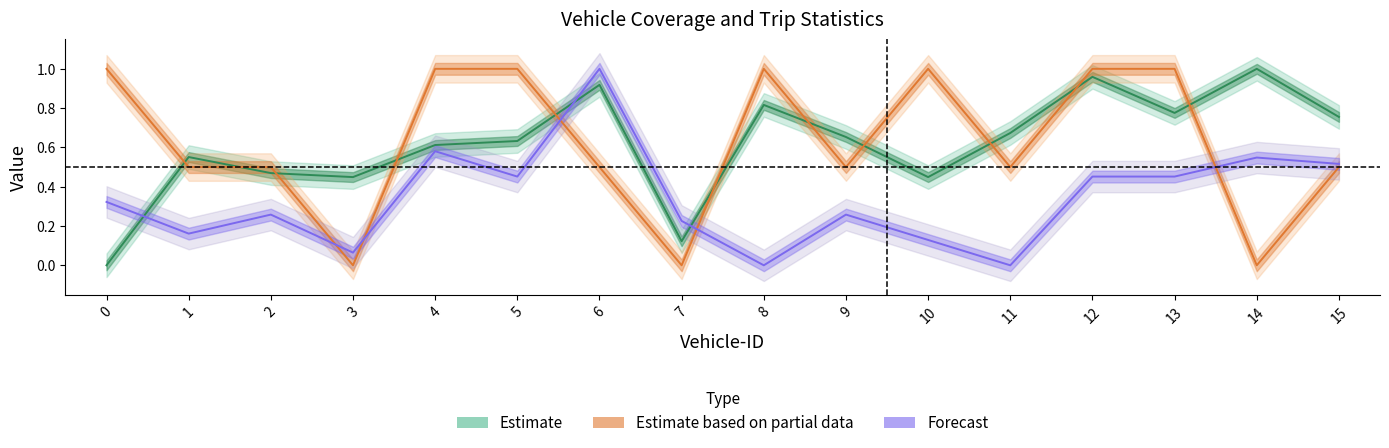

The Ride-share Coverage series shows 0.3 at 6. True or false?

False